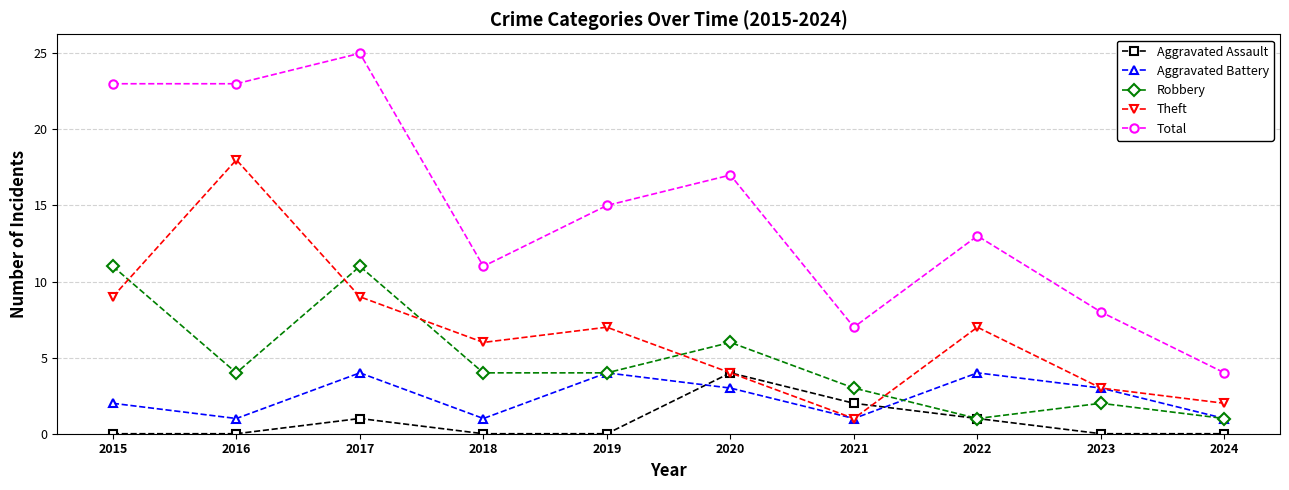

The value of Theft at 2022 is 4. True or false?

False